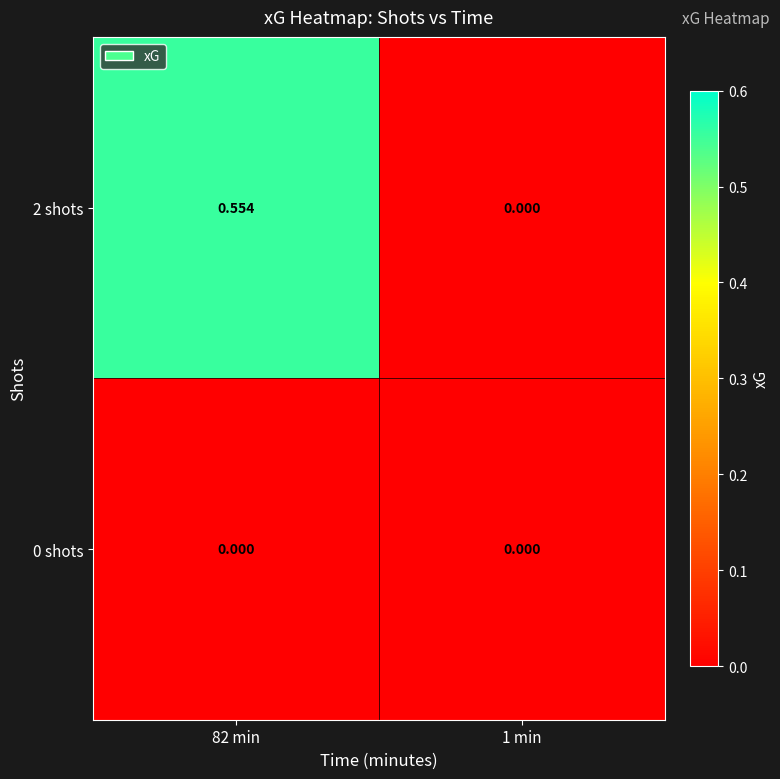

Is the value of 2 shots at 82 min greater than the value of 0 shots at 82 min?

Yes